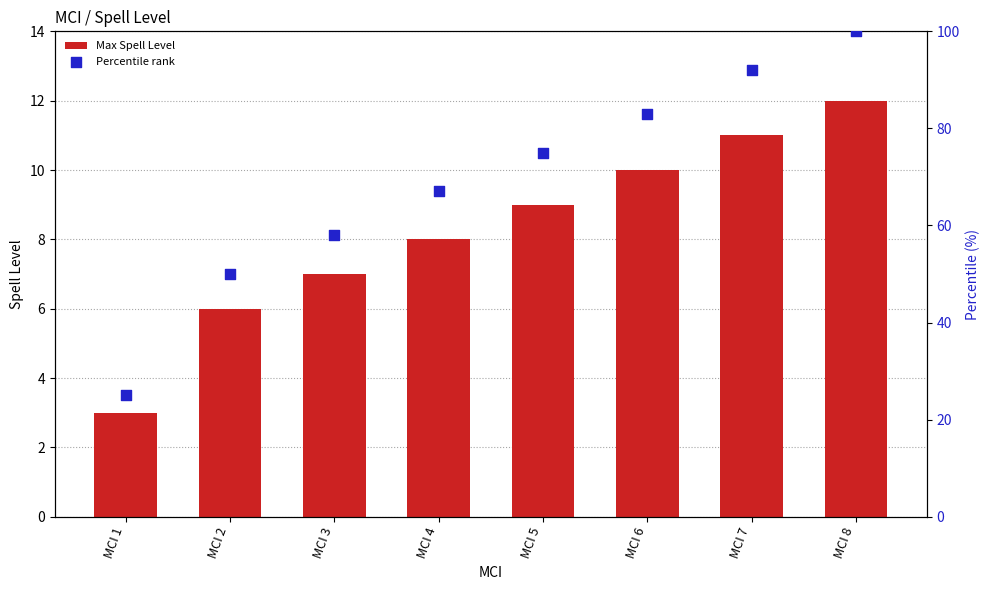

What is the total value across all series at MCI 4?

75